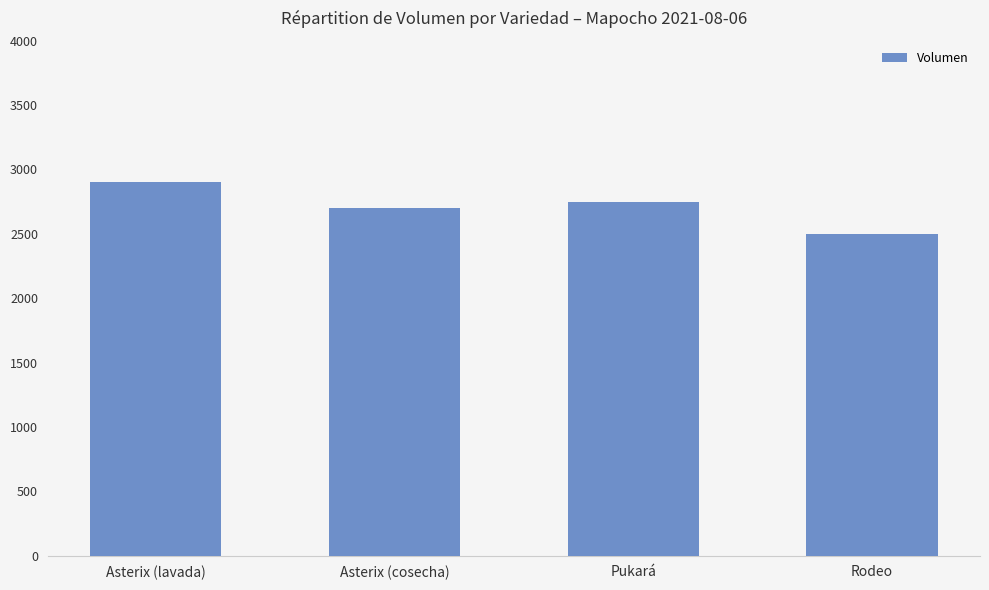

List the labels in order of value, largest first.

Asterix (lavada), Pukará, Asterix (cosecha), Rodeo